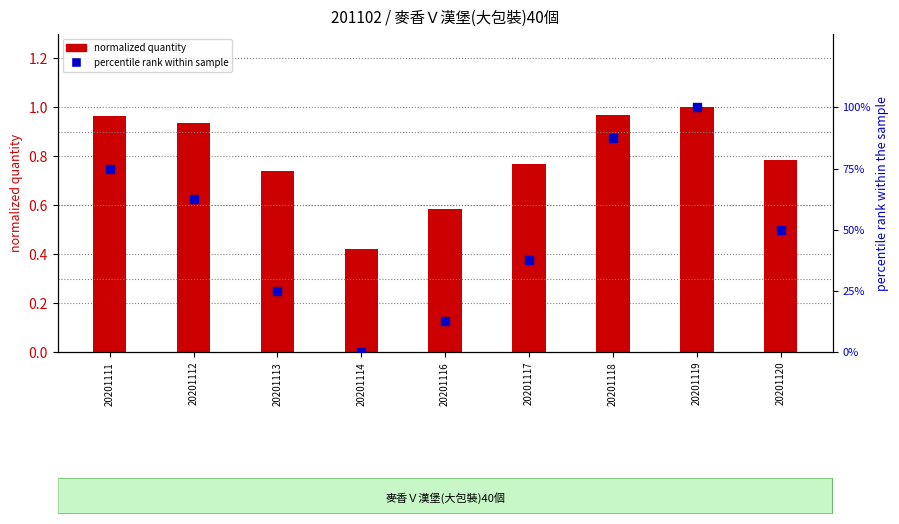

At which category is the sum across all series the highest?

20201119